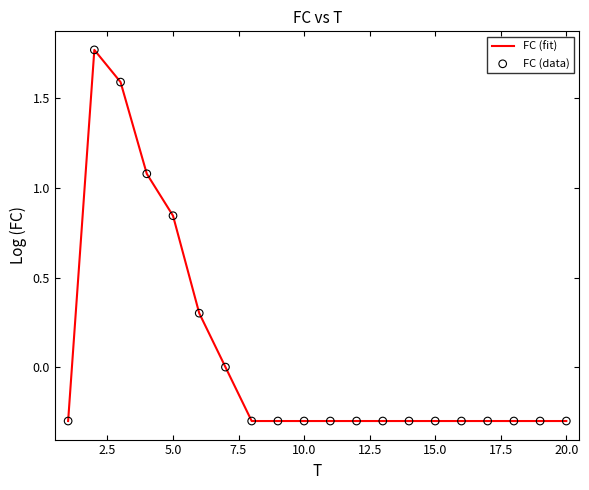

How many lines are shown in the chart?

1